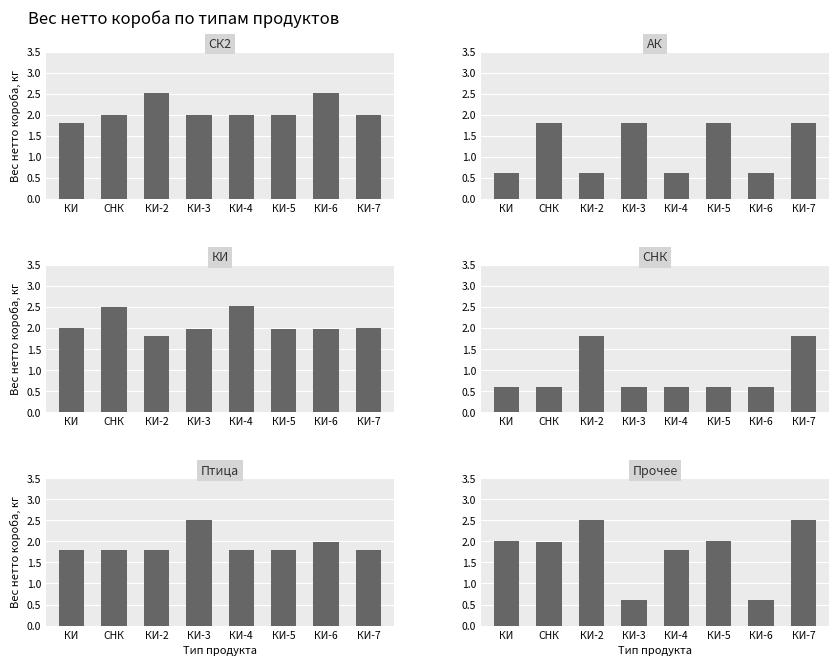

At КИ-6, list the series in order from smallest to largest.

АК, СНК, Прочее, КИ, Птица, СК2